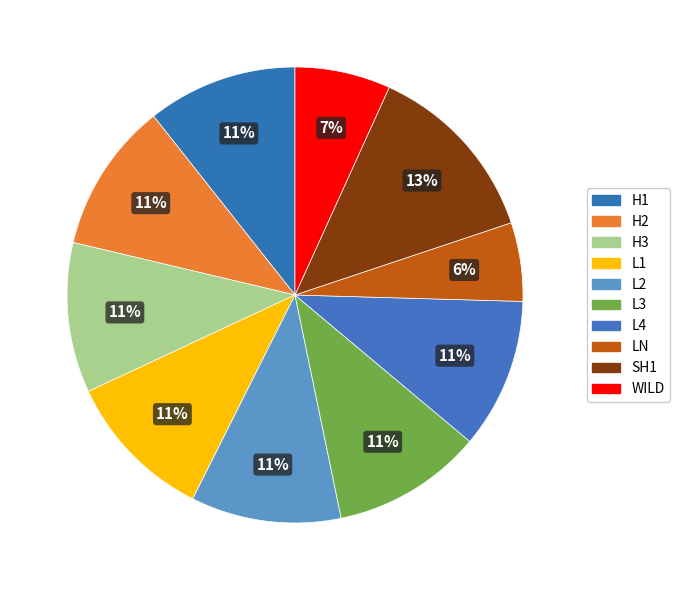

Count the number of slices in the pie.

10